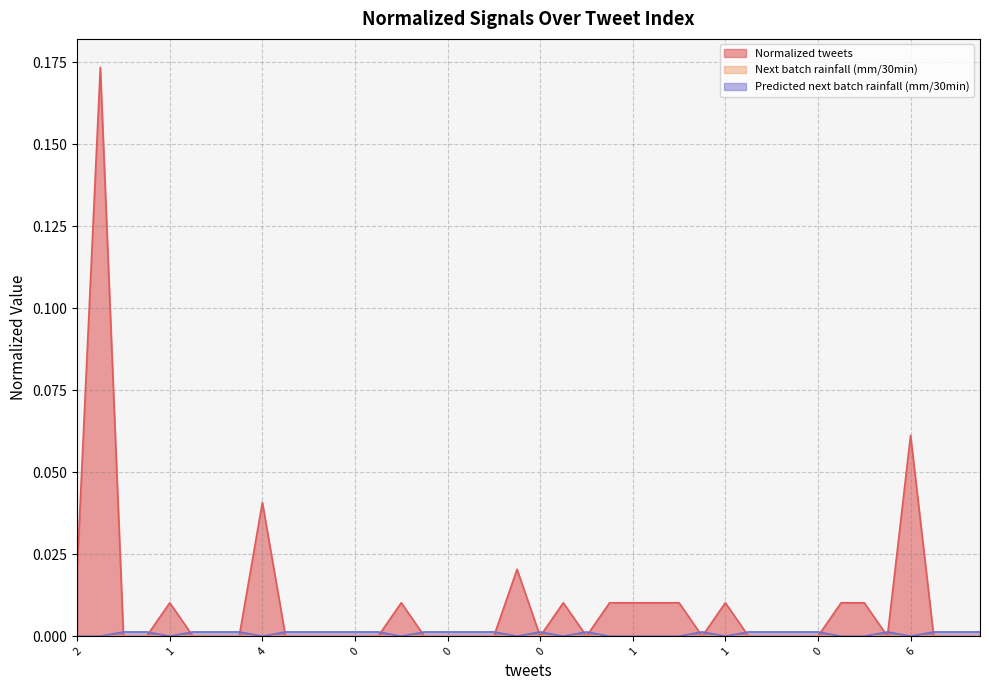

Does the chart have visible grid lines?

Yes